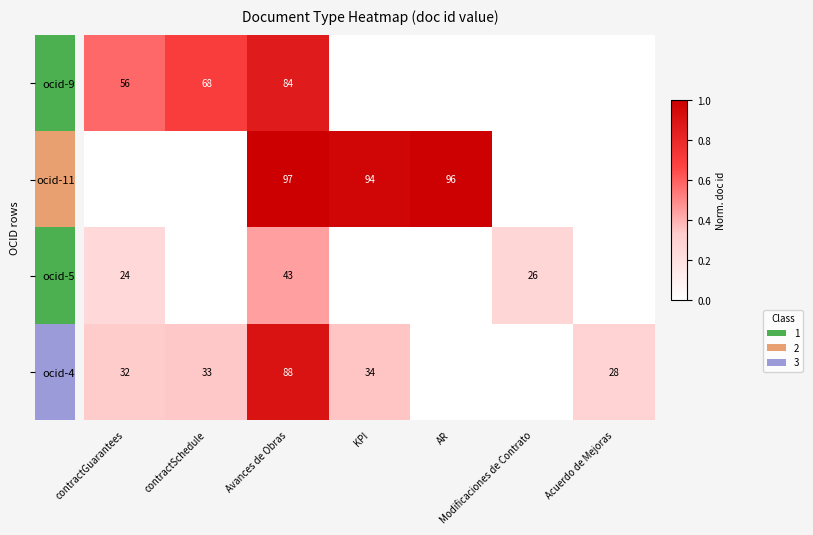

The value of ocid-5 at Modificaciones de Contrato is 46. True or false?

False